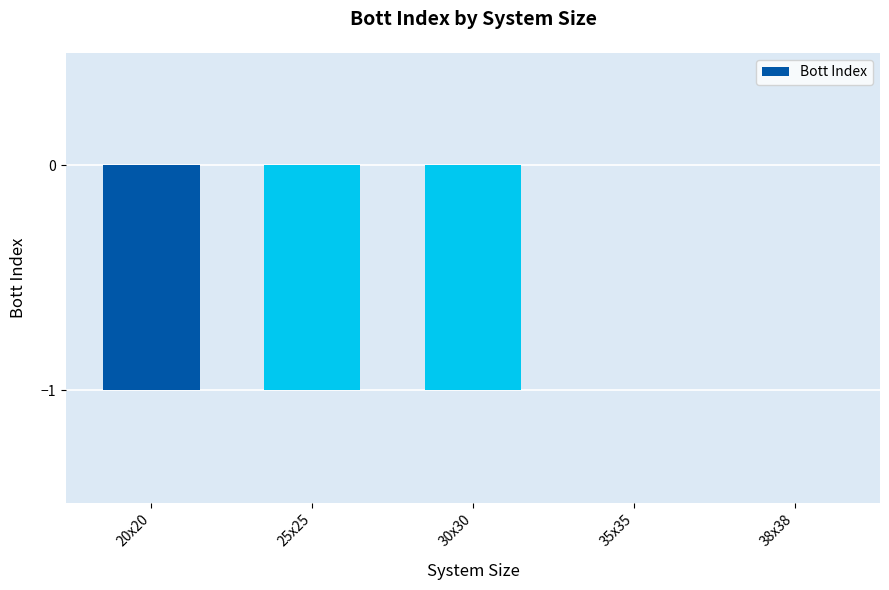

Which has a higher value, 30x30 or 38x38?

38x38